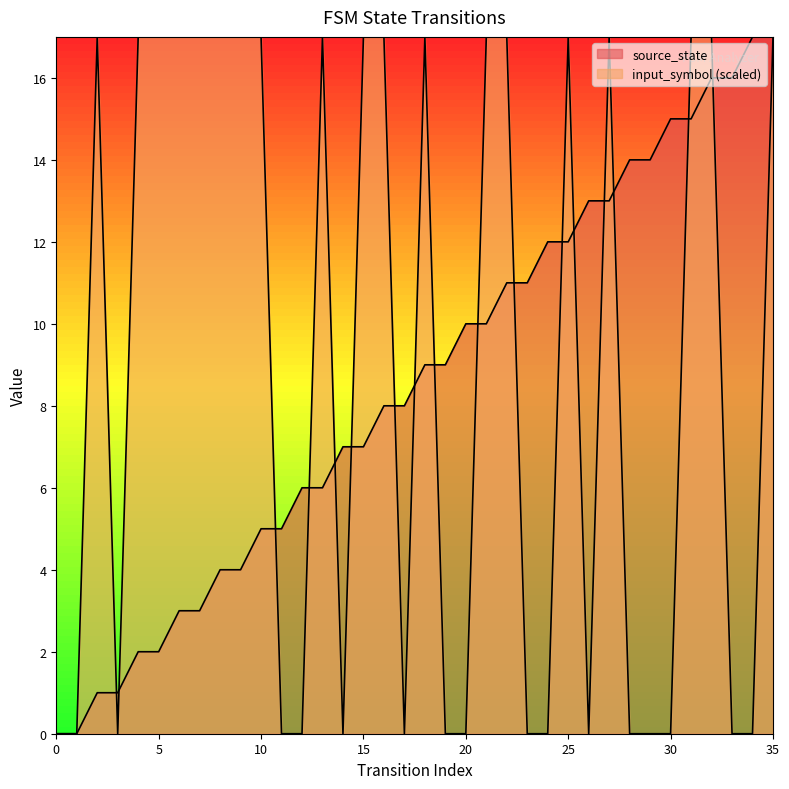

Between 20 and 34, which series saw the biggest shift?

source_state